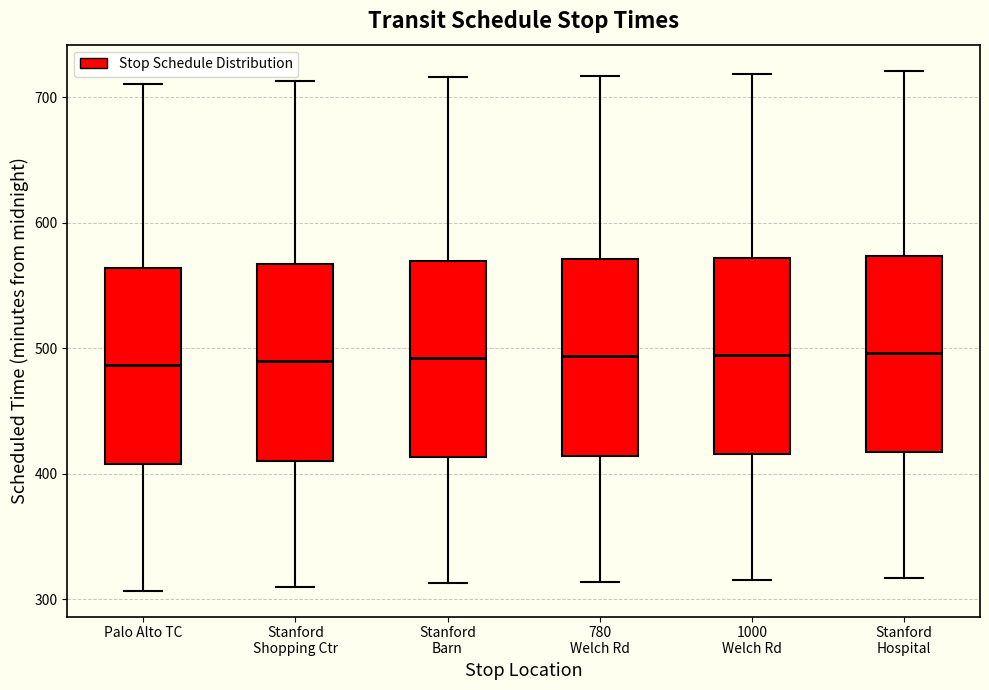

Reading left to right, transcribe this box plot: for each box, give where its median line is, the range the box spans, and where its two whiskers end, as read against the y-axis. The values are not printed on the chart, so give them approximately, as read against the axis.

Palo Alto TC: median 490, box 410 to 560, whiskers 310 to 710
Stanford Shopping Ctr: median 490, box 410 to 570, whiskers 310 to 710
Stanford Barn: median 490, box 410 to 570, whiskers 310 to 720
780 Welch Rd: median 490, box 410 to 570, whiskers 310 to 720
1000 Welch Rd: median 490, box 420 to 570, whiskers 320 to 720
Stanford Hospital: median 500, box 420 to 570, whiskers 320 to 720